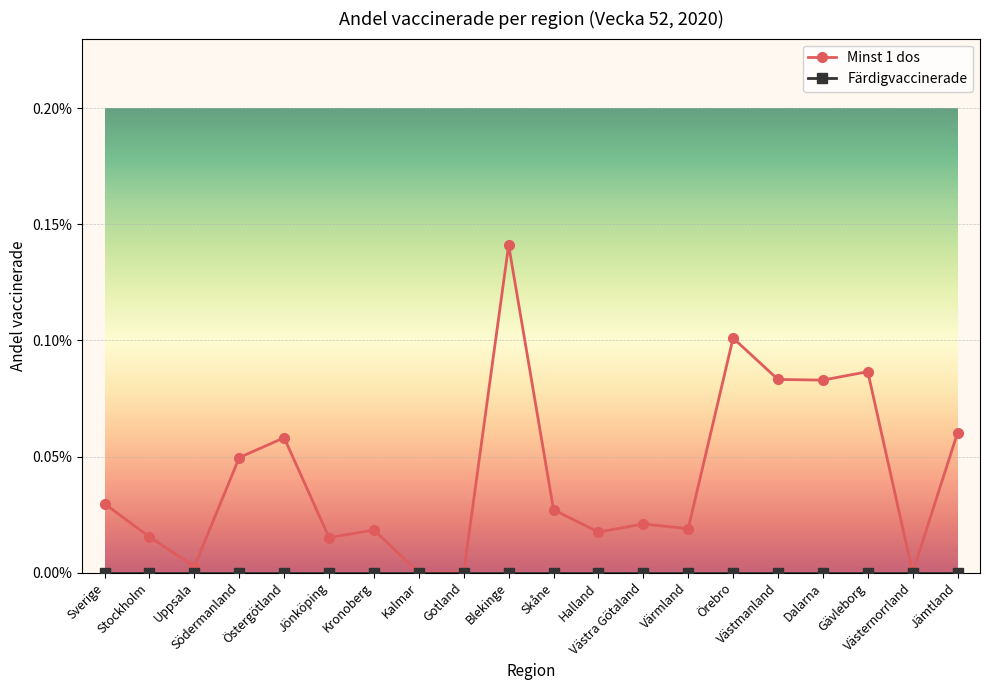

List the labels in order of Minst 1 dos value, largest first.

Blekinge, Örebro, Gävleborg, Västmanland, Dalarna, Jämtland, Östergötland, Södermanland, Sverige, Skåne, Västra Götaland, Värmland, Kronoberg, Halland, Stockholm, Jönköping, Uppsala, Kalmar, Gotland, Västernorrland